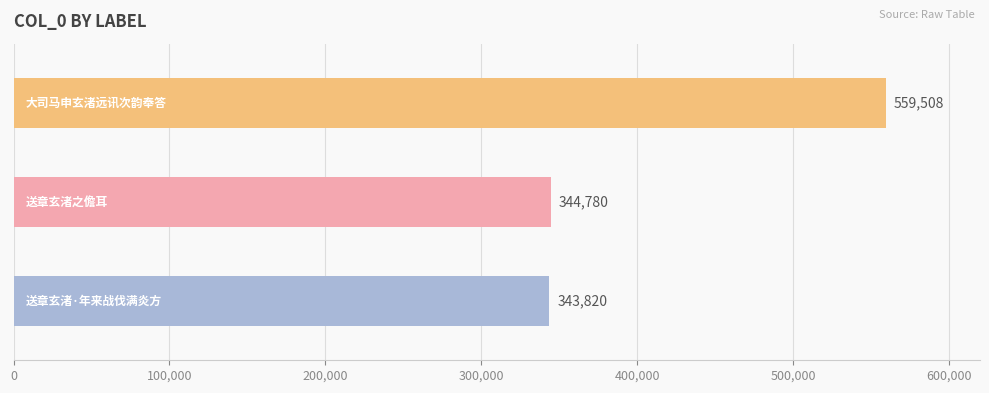

Reading left to right, transcribe all the data shown in this chart.

送章玄渚·年来战伐满炎方=343820	送章玄渚之儋耳=344780	大司马申玄渚远讯次韵奉答=559508